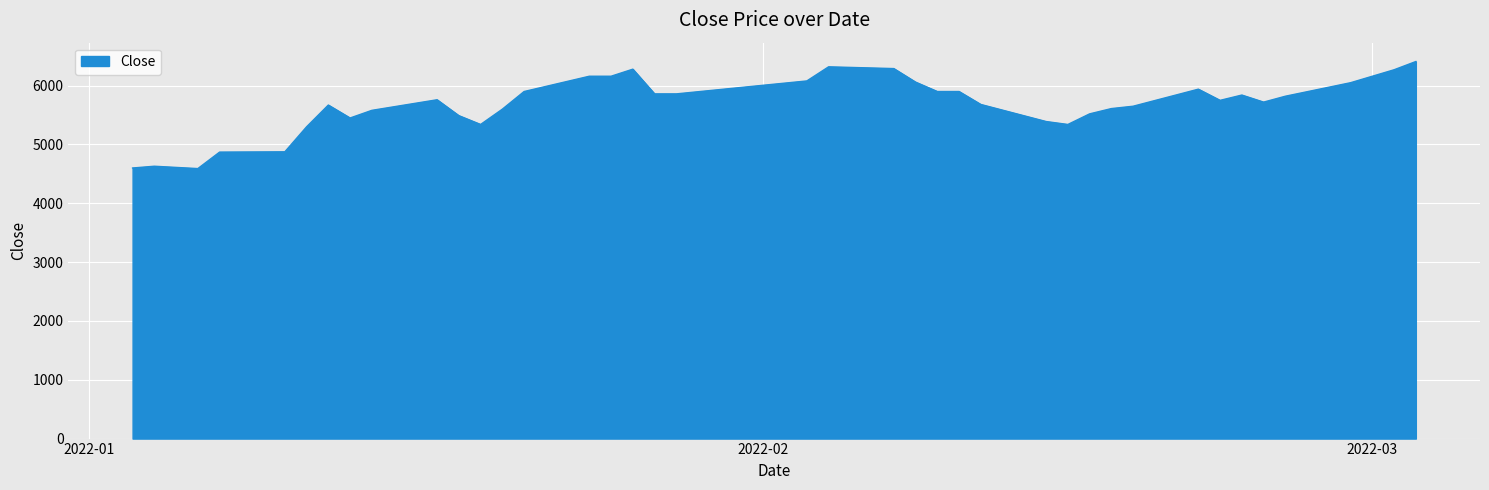

What is the maximum value shown in the chart?

6410